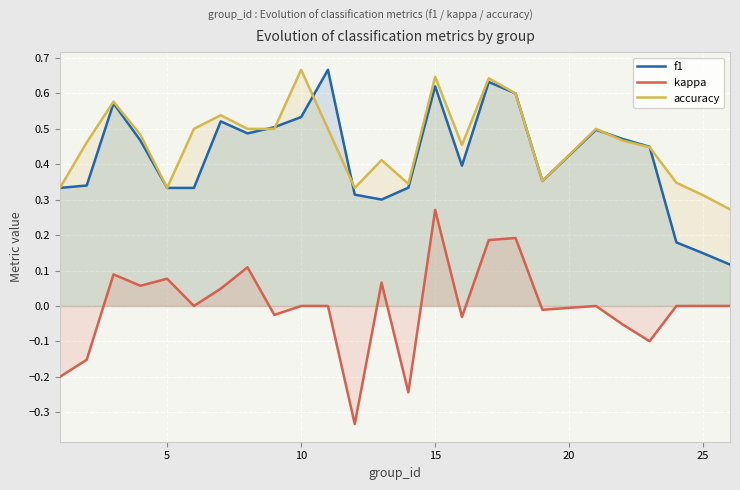

True or false: kappa and accuracy intersect in this chart.

False